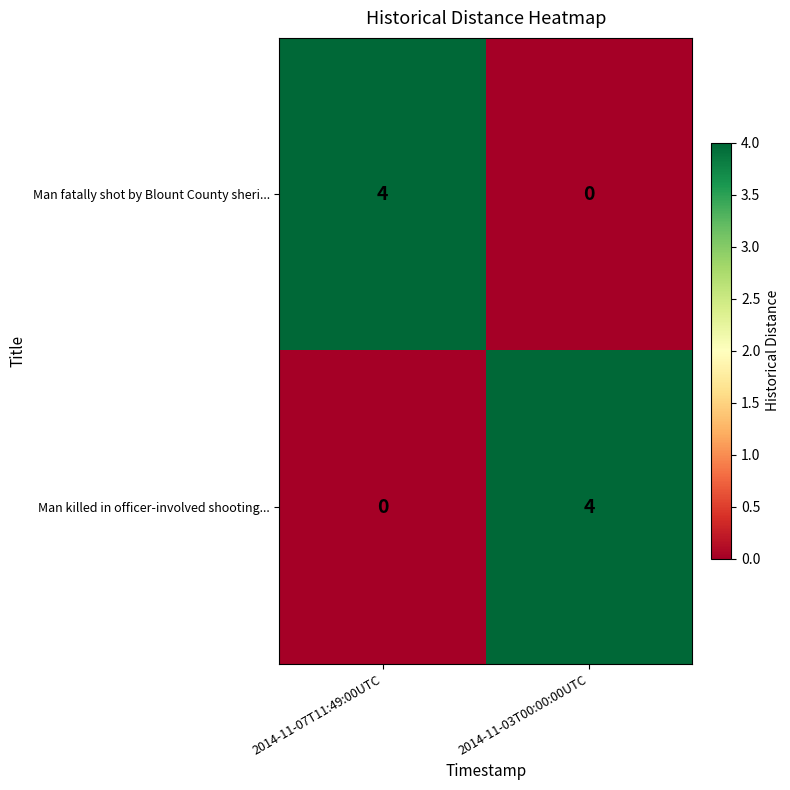

Which category has the lowest value in the Man killed in officer-involved shooting... series?

2014-11-07T11:49:00UTC